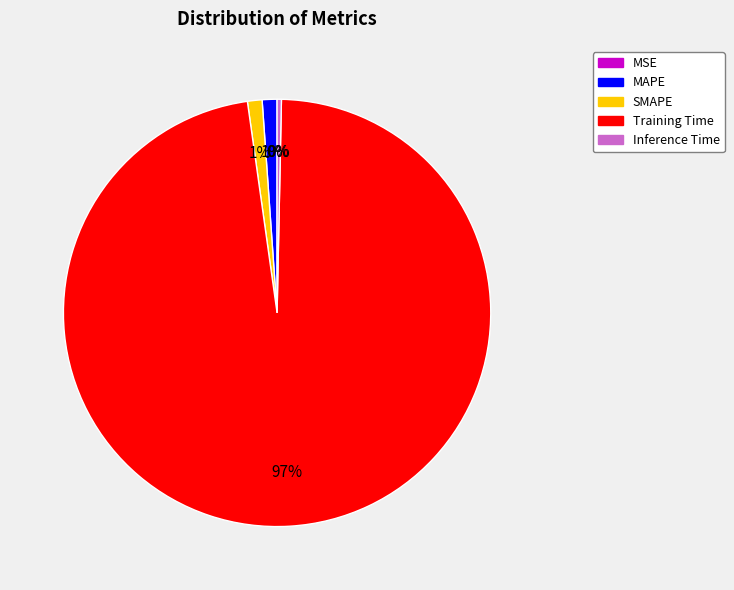

To the nearest percent, what is the combined percentage of Inference Time and SMAPE?

1%